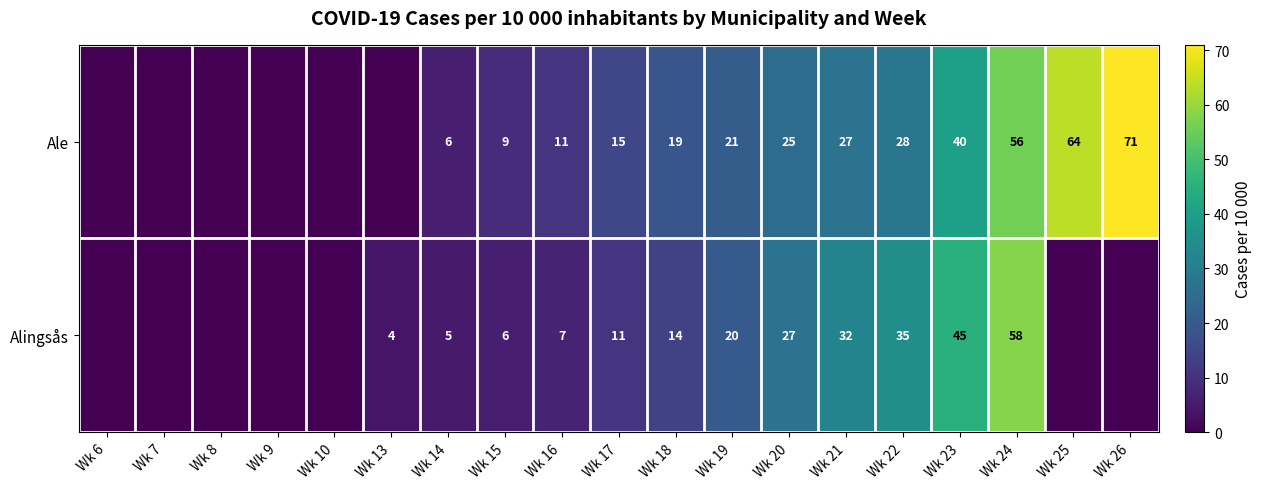

What is the total value across all series at Wk 20?

52